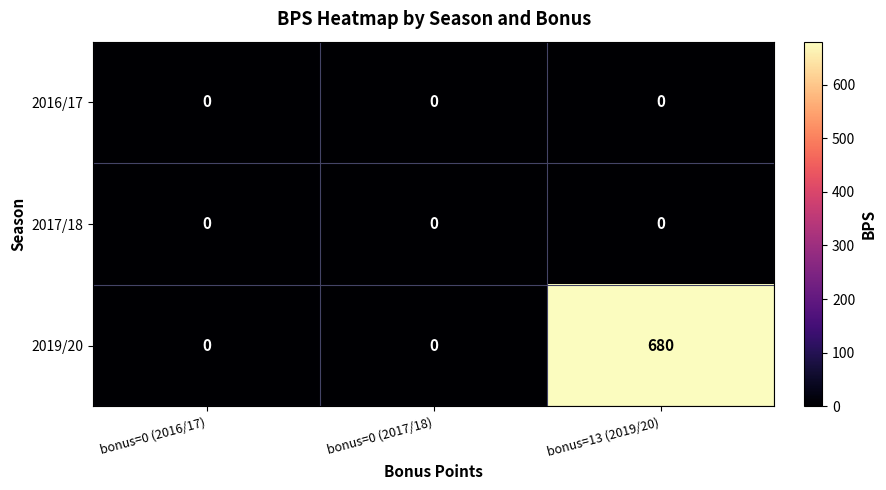

At which category does the chart reach its peak across all series?

bonus=13 (2019/20)